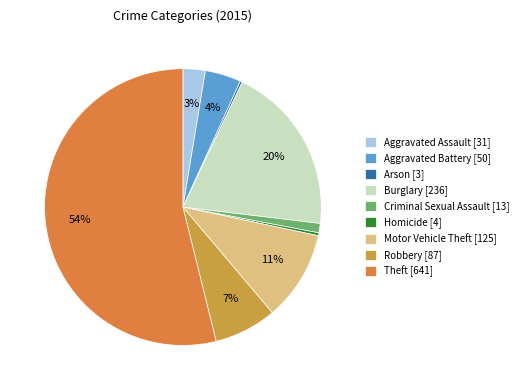

Is it true that Robbery is 1% of the pie?

False